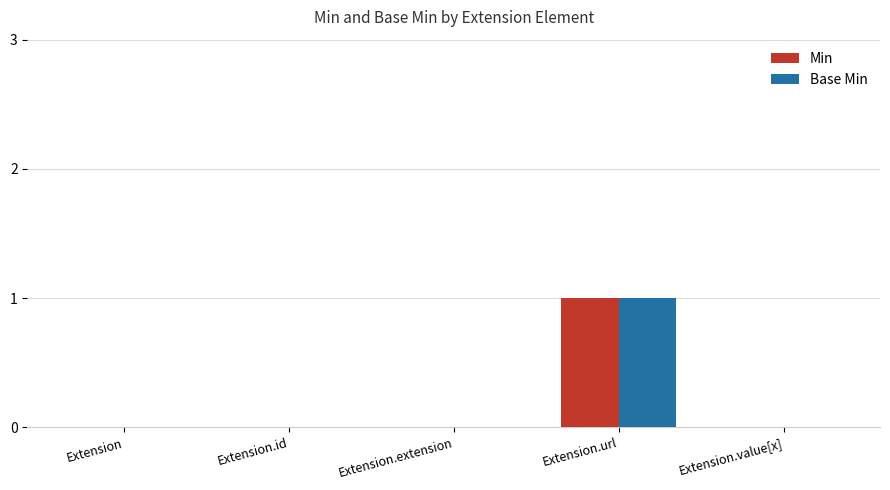

Are the bars grouped side by side (vs. stacked)?

Yes